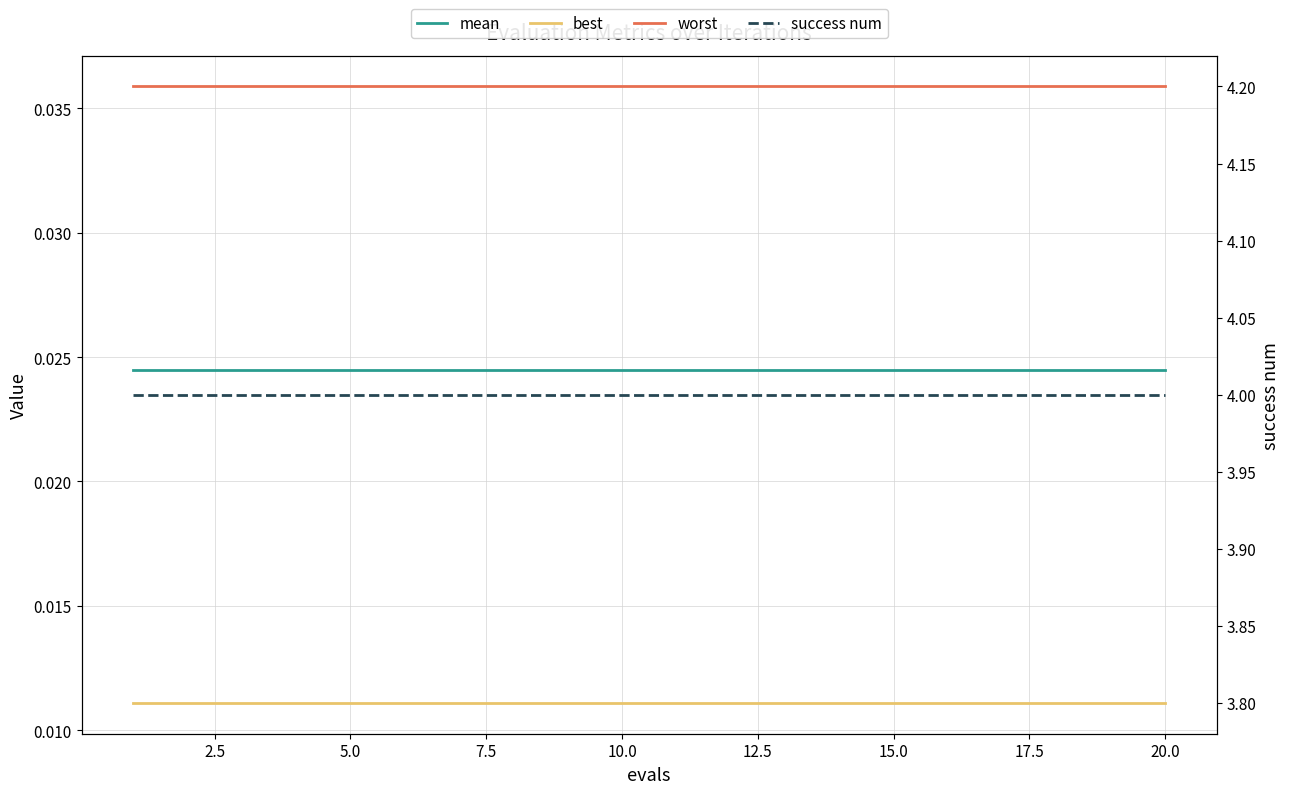

True or false: best and success num intersect in this chart.

False